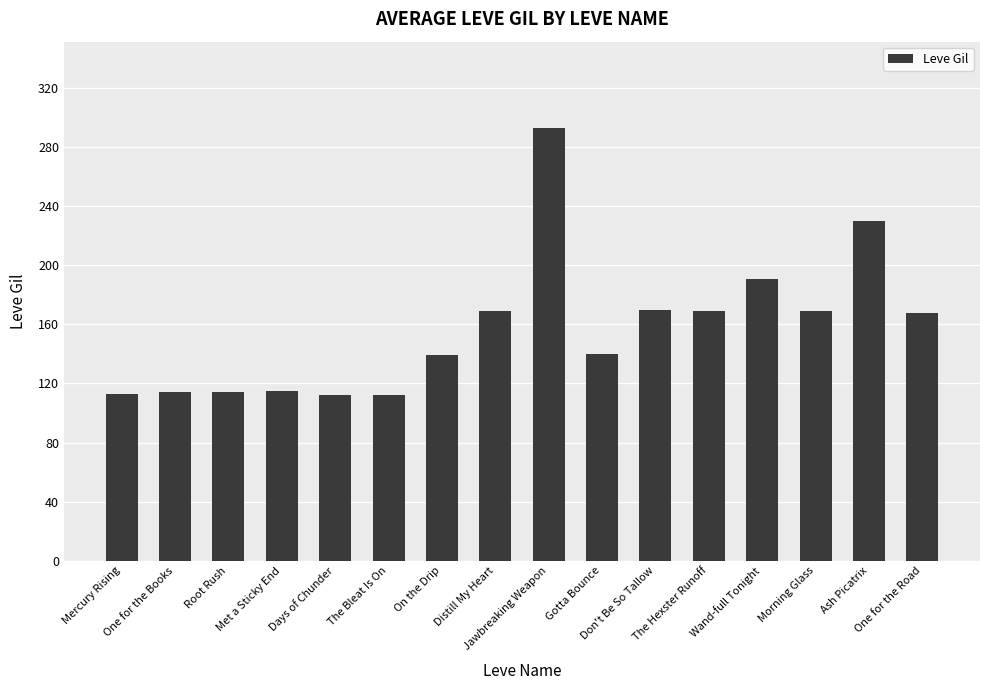

What is the maximum value shown in the chart?

293